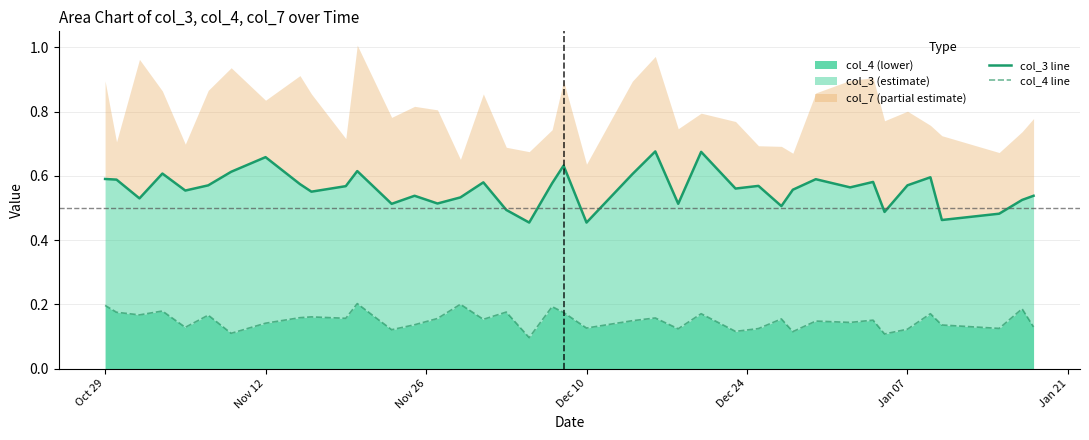

True or false: col_3 line and col_4 line cross at least once.

False